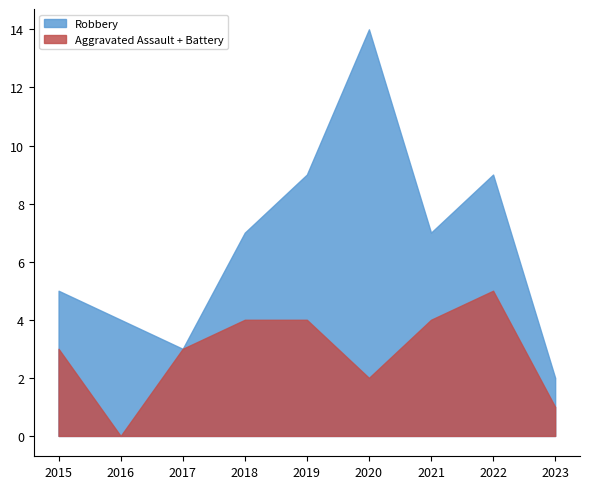

What are all the series names shown in the legend?

Robbery, Aggravated Assault + Battery